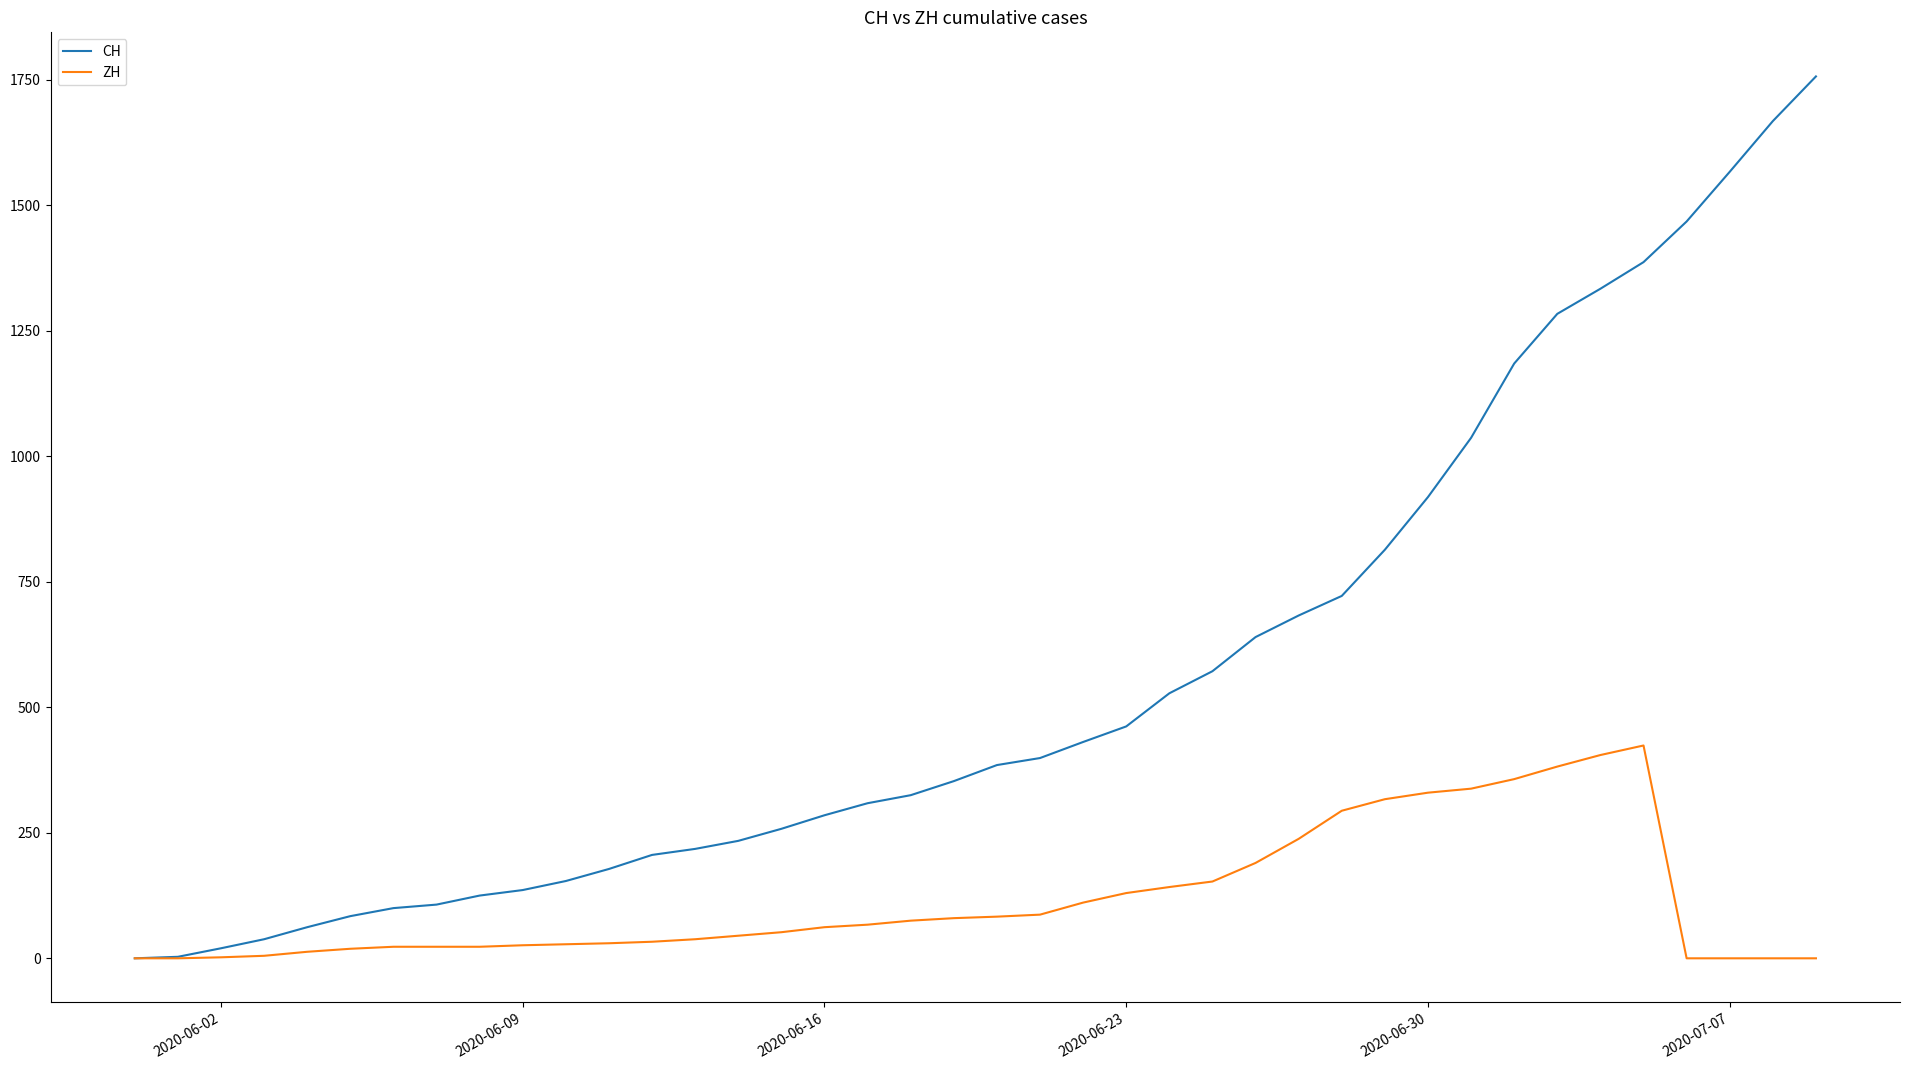

Which series has the widest spread of values?

CH